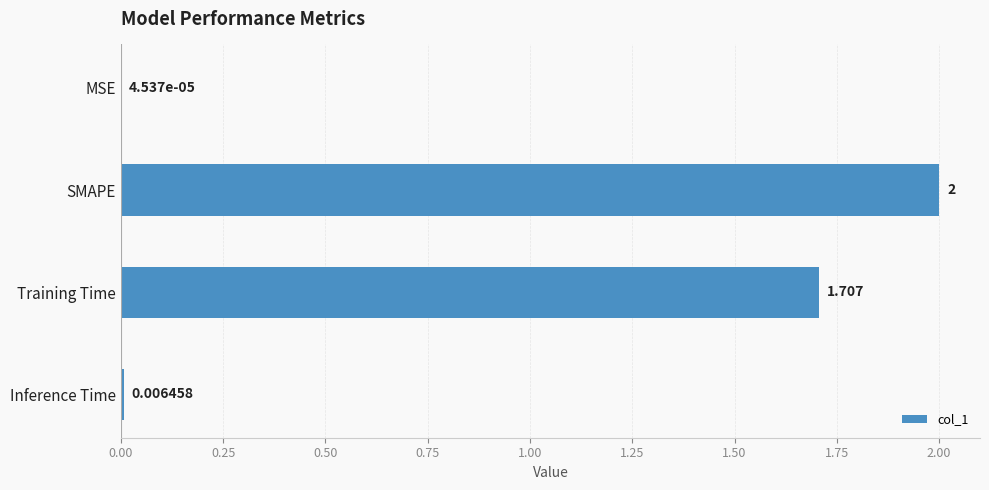

Where is the data nearest to the value 1?

Training Time